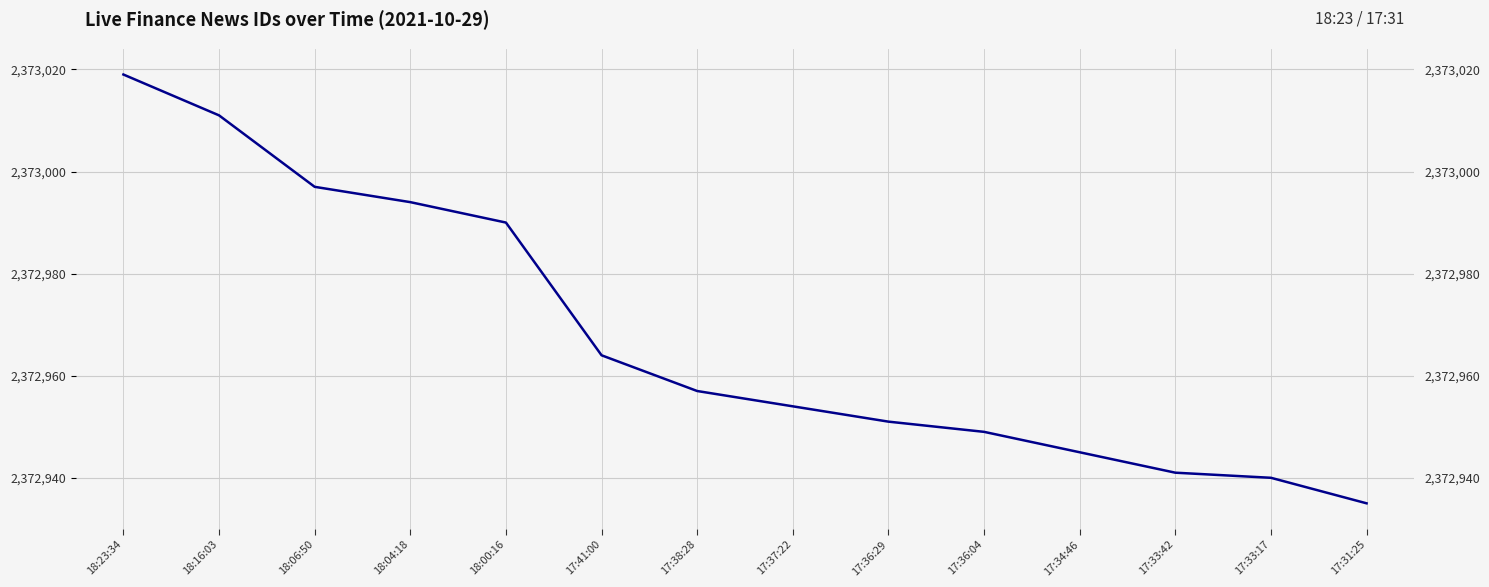

Which category has the highest value across all series?

18:23:34